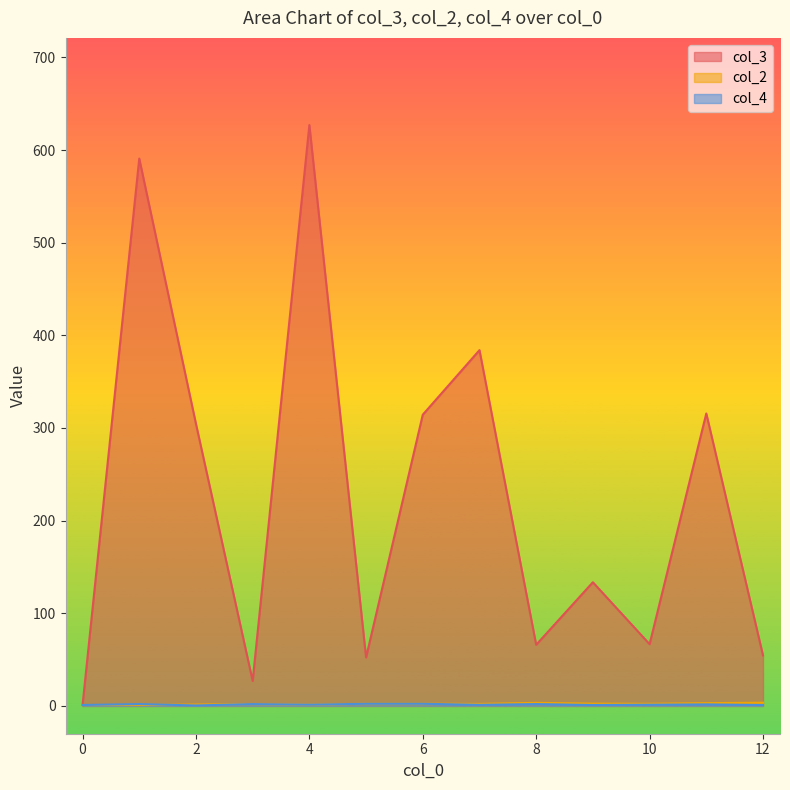

What is the difference between the col_2 values at 7 and 4?

1